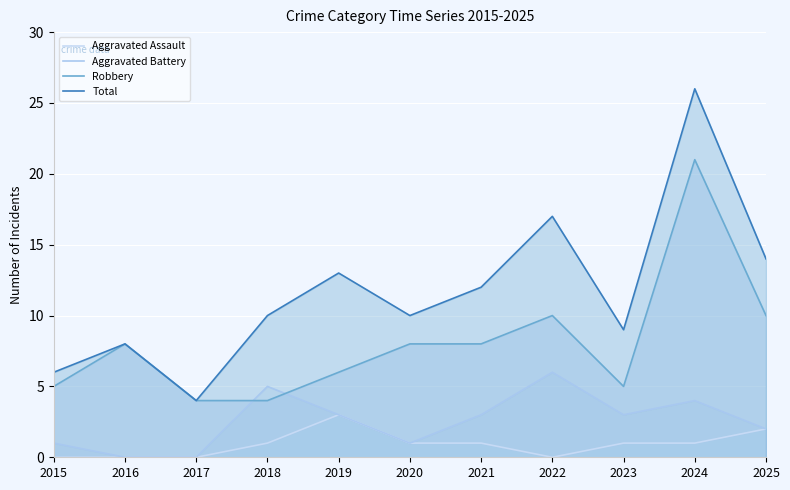

True or false: Robbery and Total intersect in this chart.

False